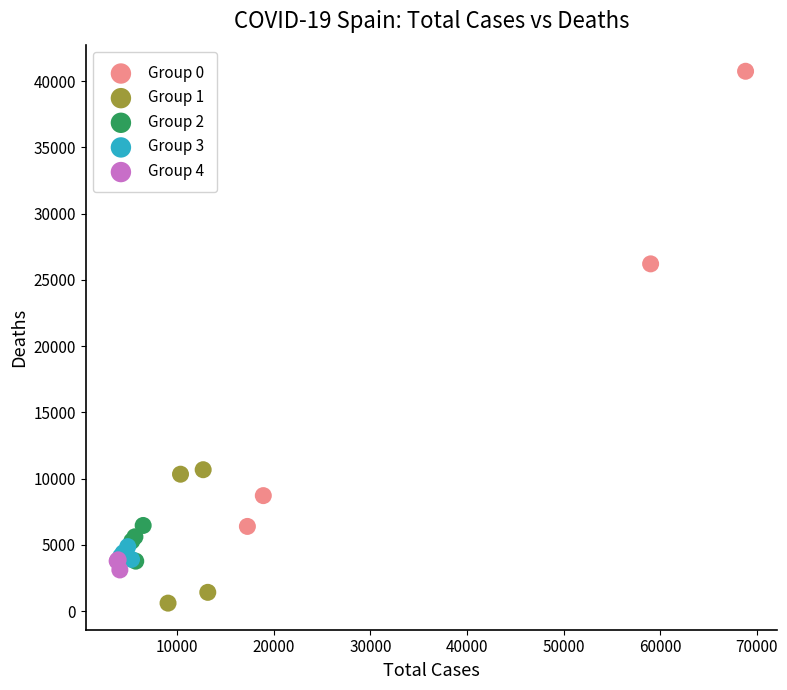

Which series contains the lowest Y value?

Group 1